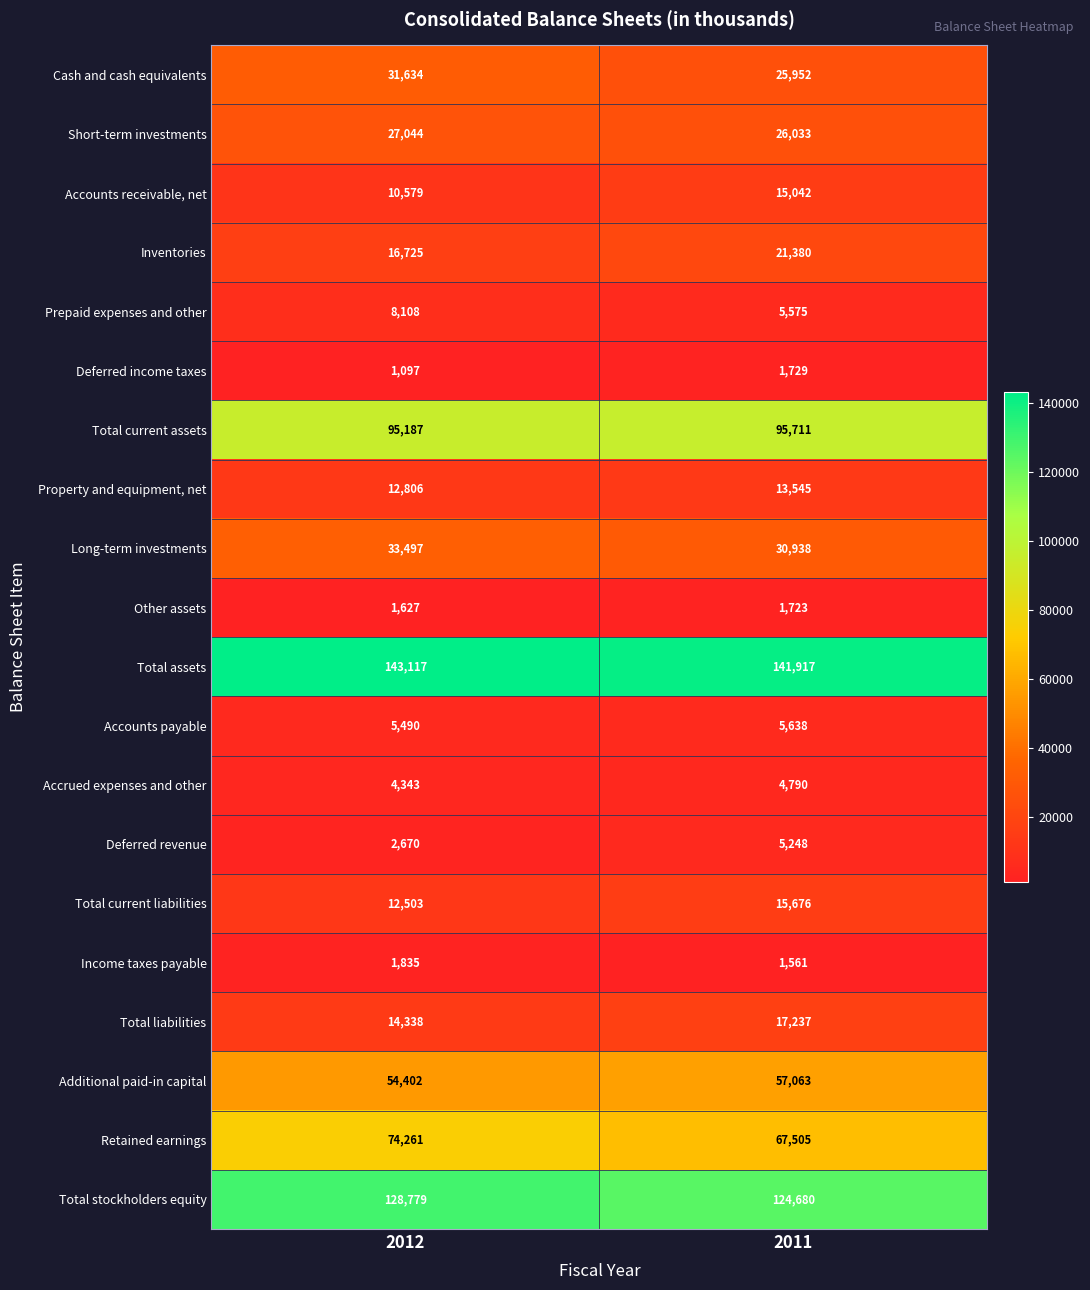

List the series in order of their peak value, lowest first.

Other assets, Deferred income taxes, Income taxes payable, Accrued expenses and other, Deferred revenue, Accounts payable, Prepaid expenses and other, Property and equipment, net, Accounts receivable, net, Total current liabilities, Total liabilities, Inventories, Short-term investments, Cash and cash equivalents, Long-term investments, Additional paid-in capital, Retained earnings, Total current assets, Total stockholders equity, Total assets